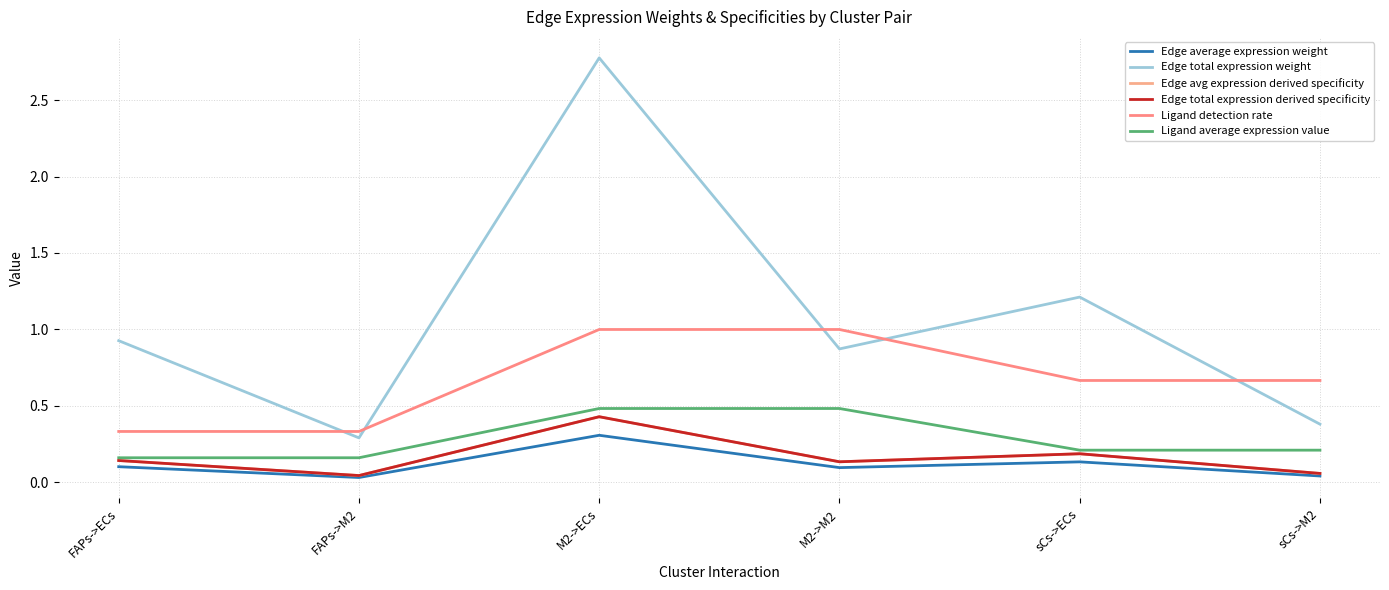

Does the chart have visible grid lines?

Yes